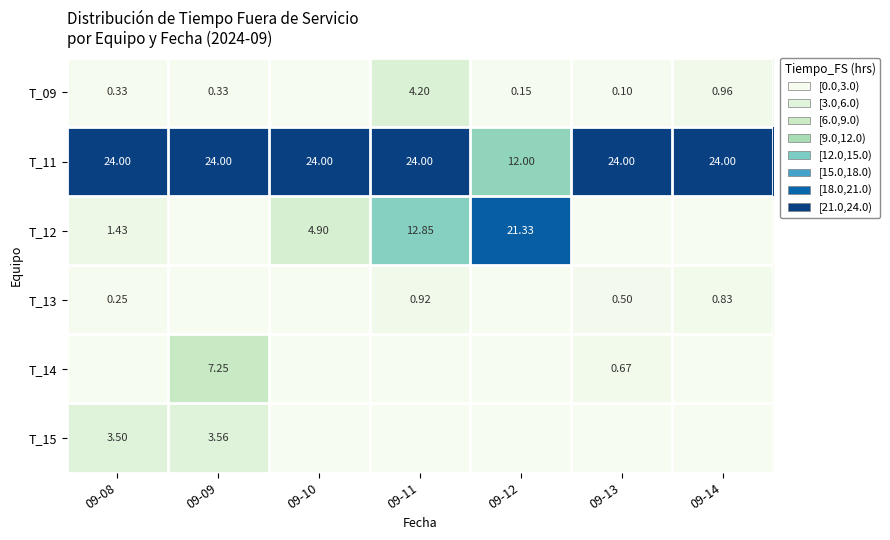

True or false: T_12 has a value of 0.0 at 09-13.

True